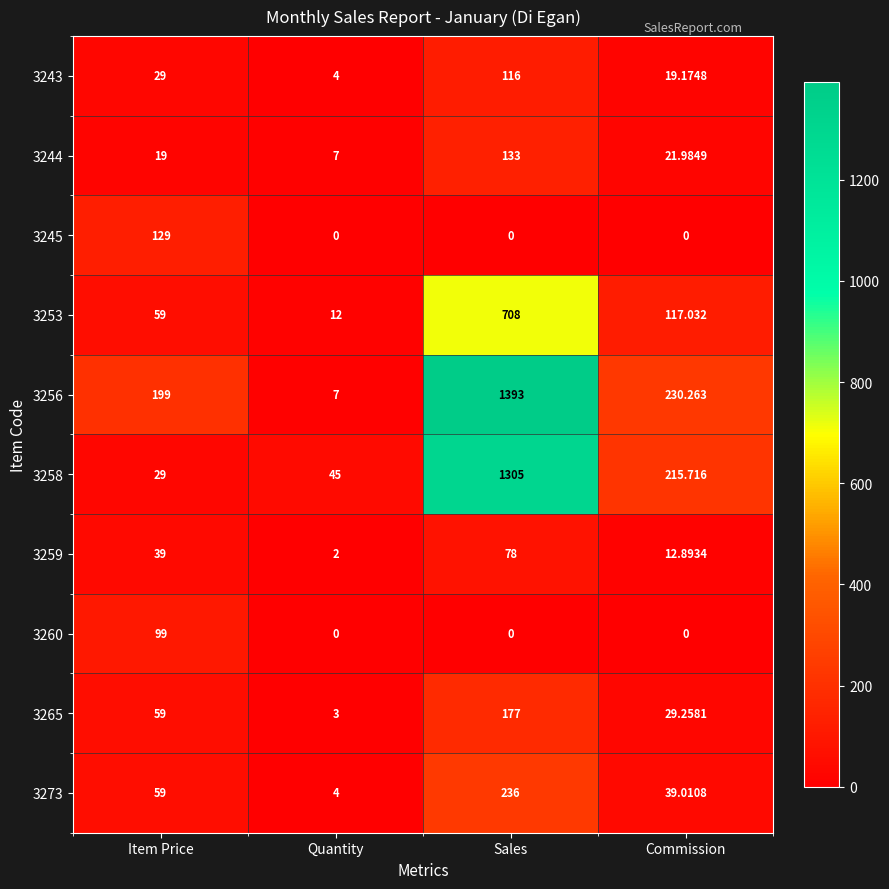

Where is 3253 nearest to the value 360?

Commission